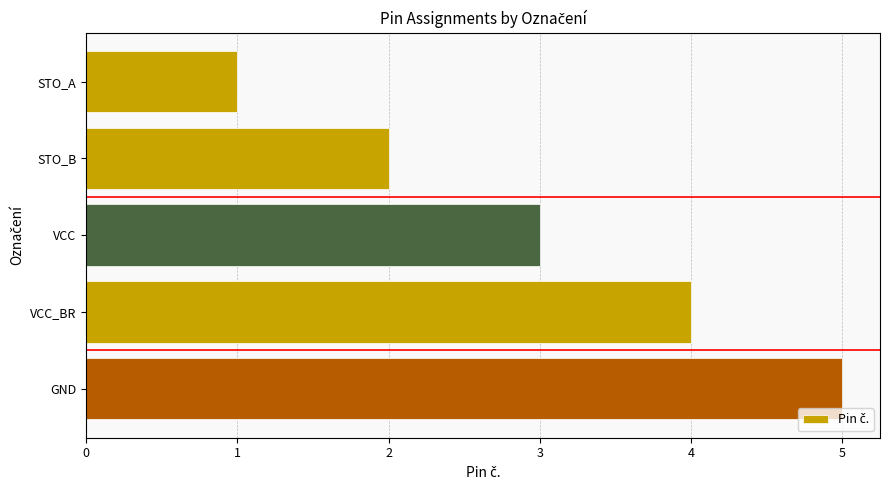

List the labels in order of value, largest first.

GND, VCC_BR, VCC, STO_B, STO_A